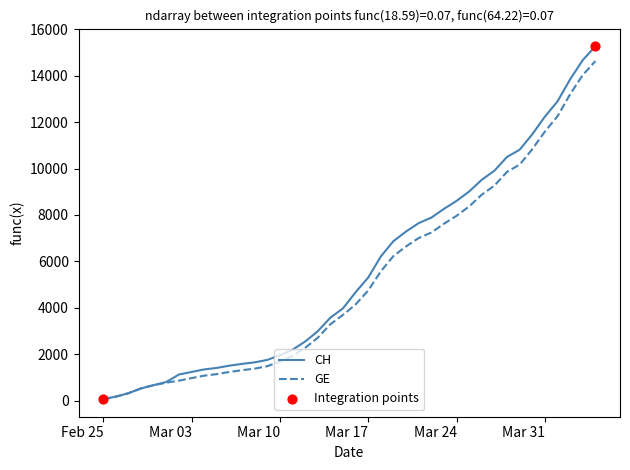

Which series has the widest spread of values?

CH